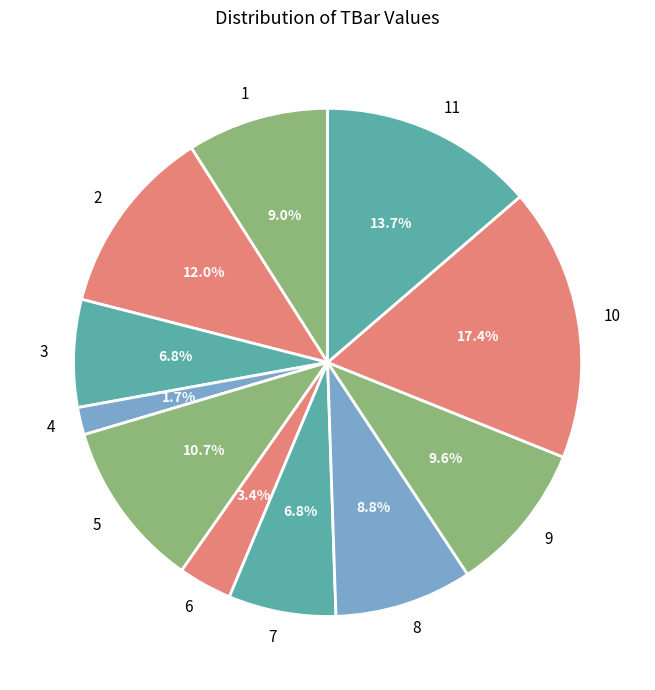

Which slice is the smallest?

4